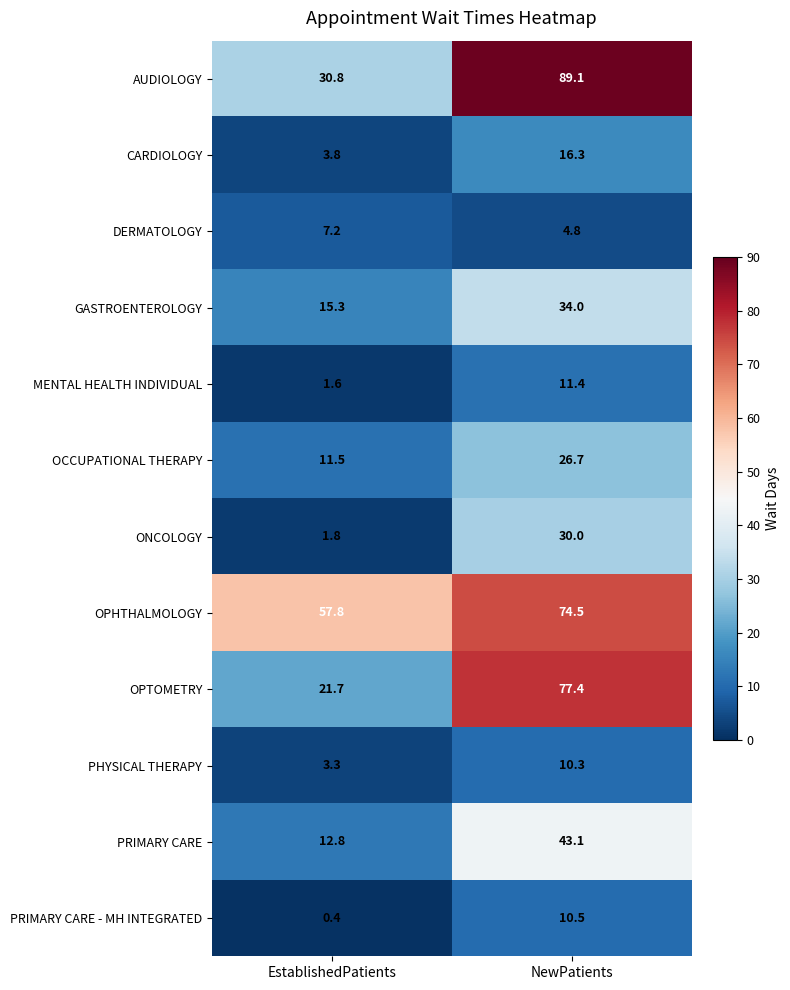

What is the spread (max minus min) of values at NewPatients?

84.3